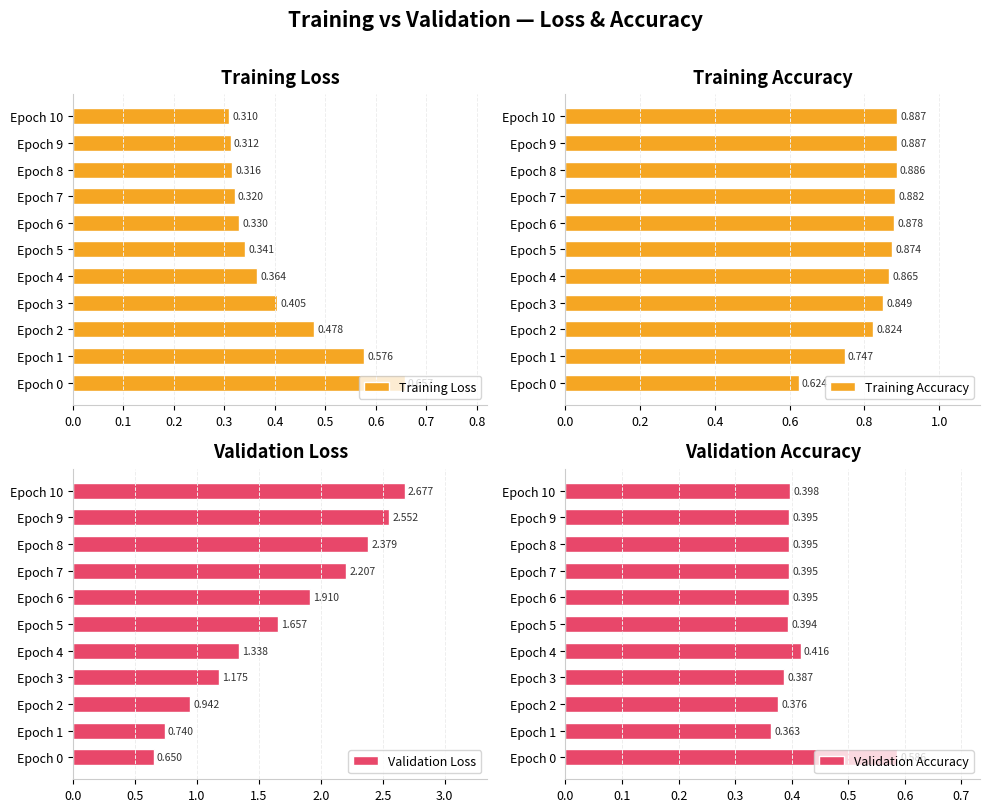

What are all the series names shown in the legend?

Training Loss, Training Accuracy, Validation Loss, Validation Accuracy